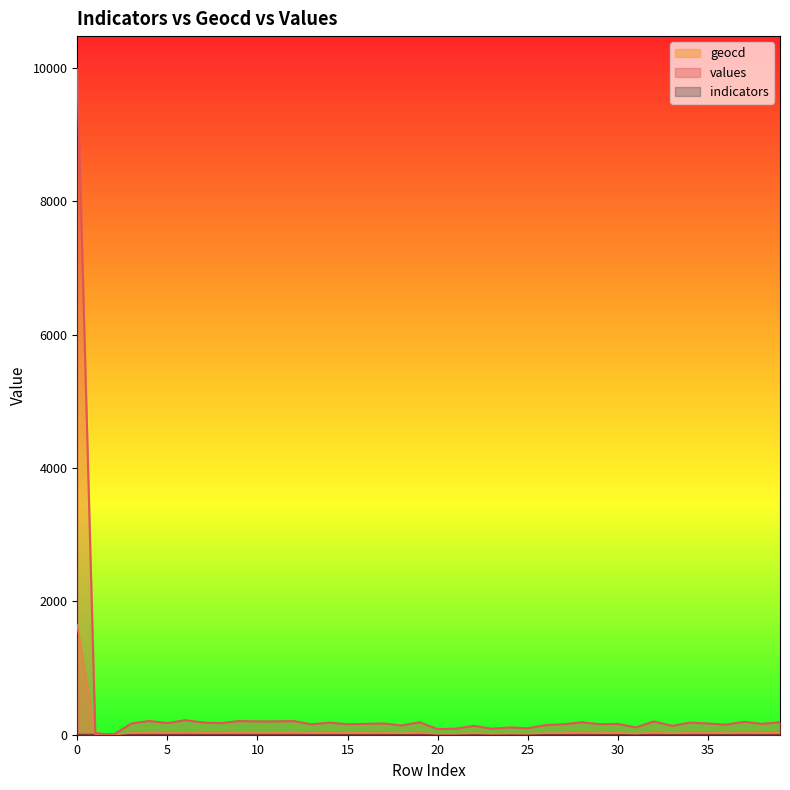

What is the total value across all series at 7?

212